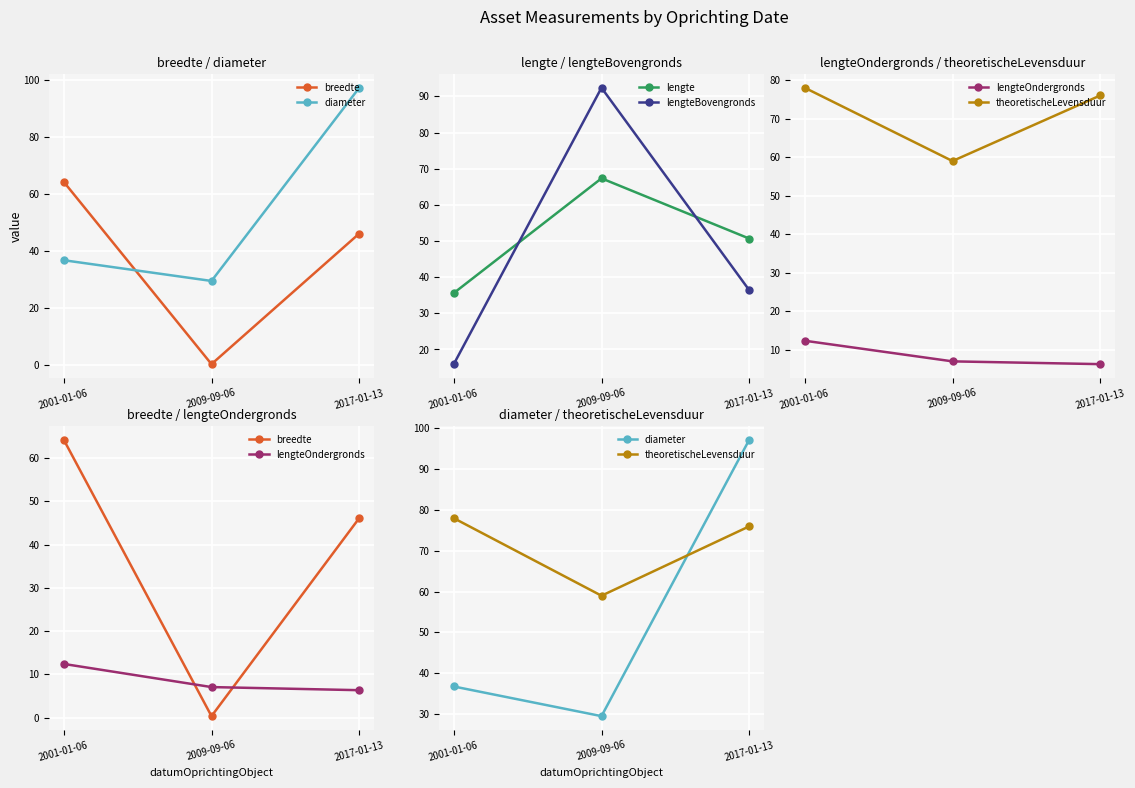

How many values in the diameter series are below 36?

1